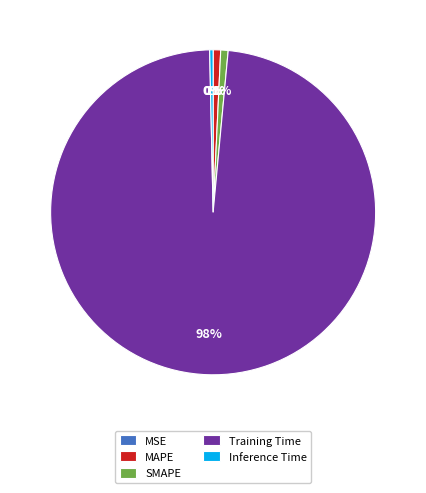

True or false: MAPE accounts for 11% of the total.

False